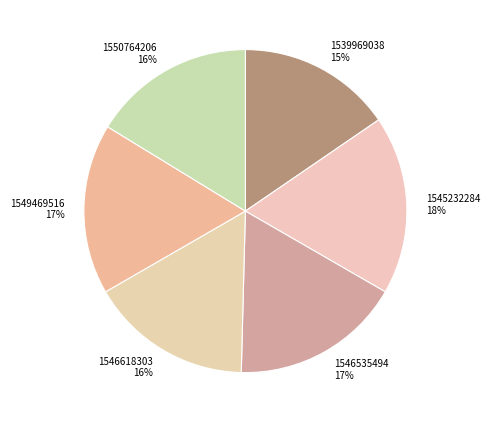

To the nearest percent, what portion does 1546535494 represent?

17%